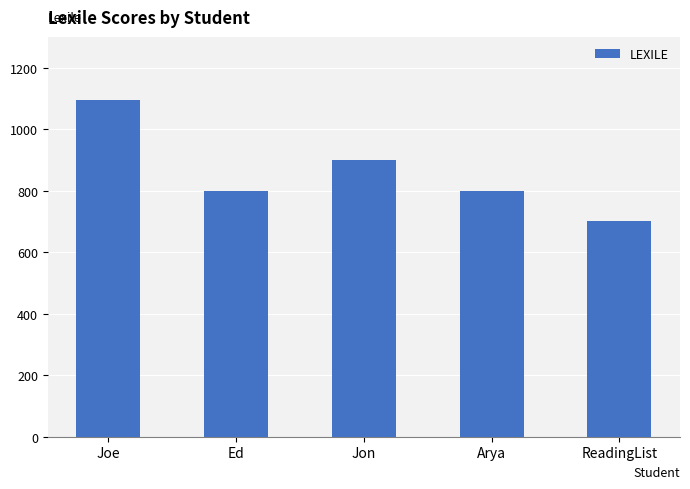

Reading left to right, extract all data points from this chart.

1095	800	900	800	700